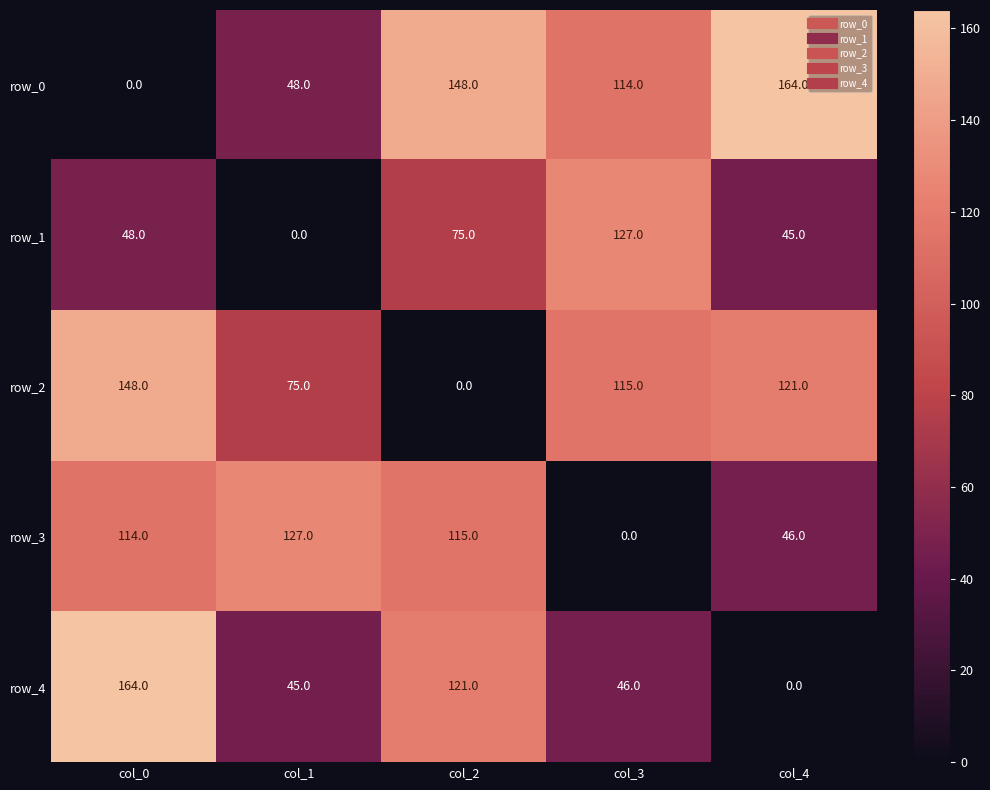

What is the sum of all row_0 values?

474